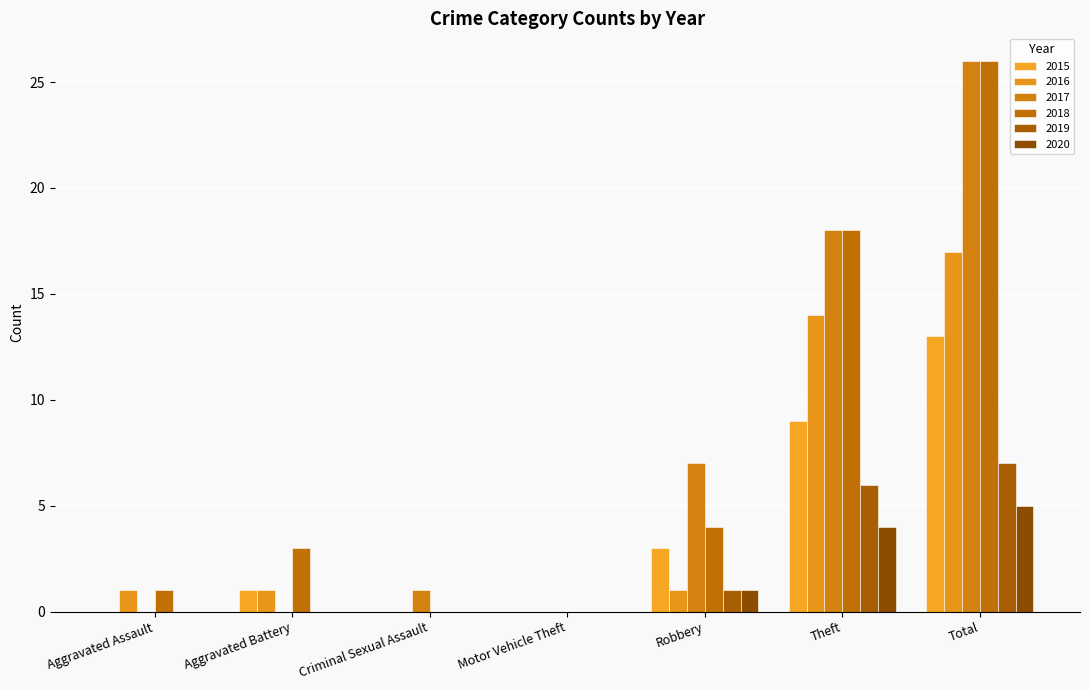

At which label does 2016 reach its minimum?

Criminal Sexual Assault